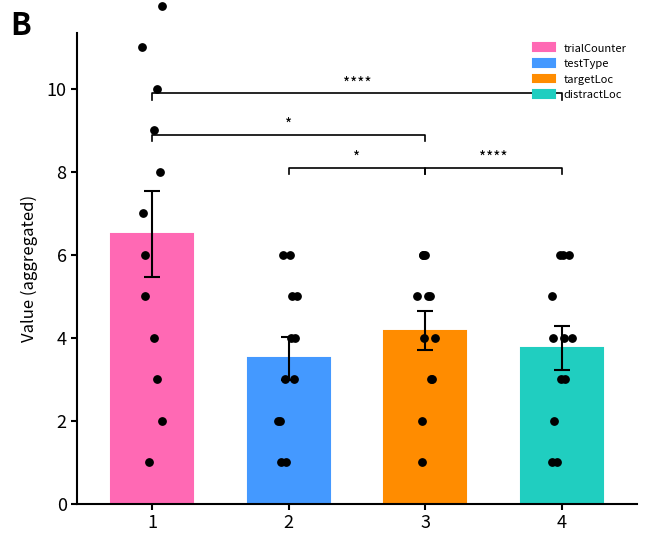

Is the value of targetLoc at 8 greater than the value of trialCounter at 8?

No